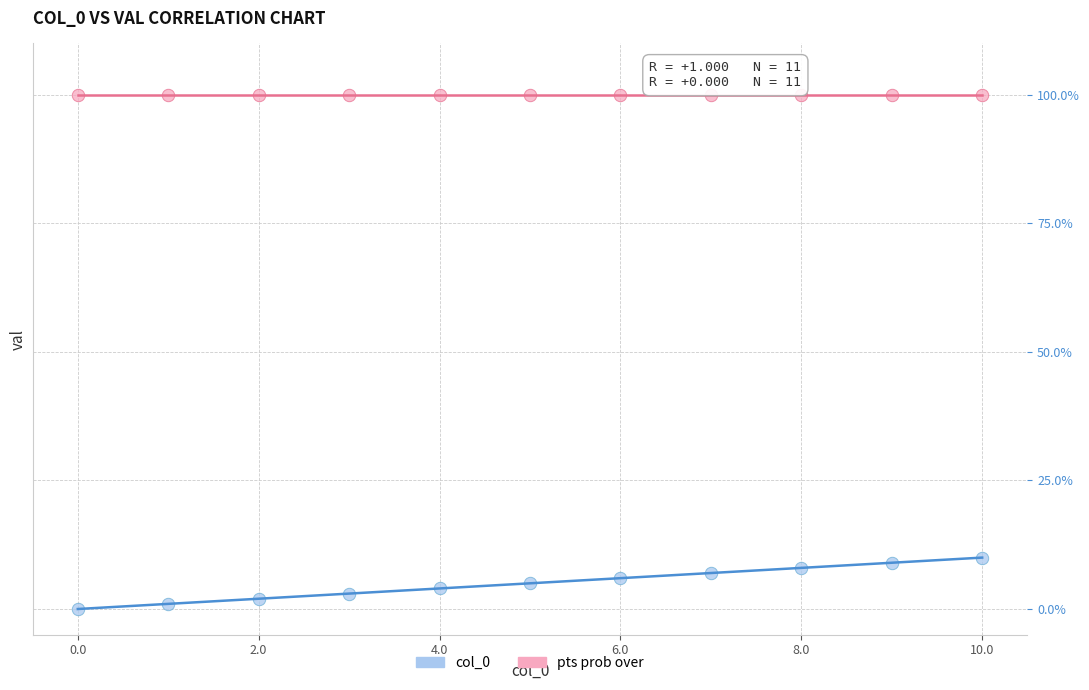

What are all the series names shown in the legend?

col_0, pts prob over